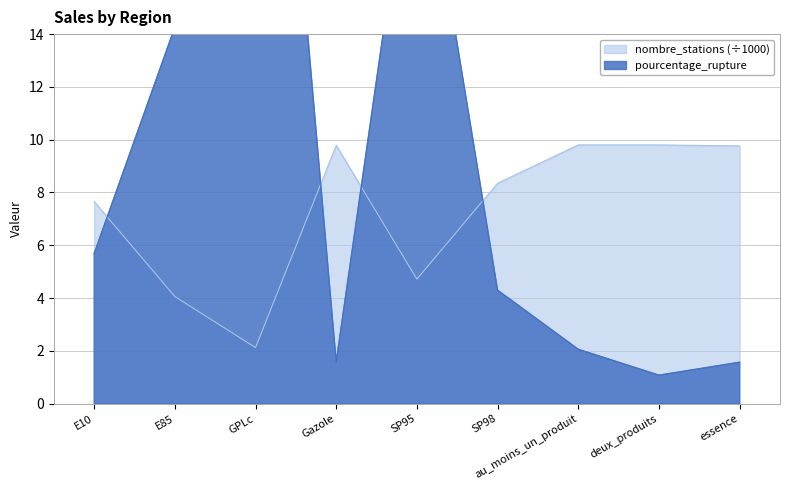

What is the minimum value for nombre_stations (÷1000)?

2.1